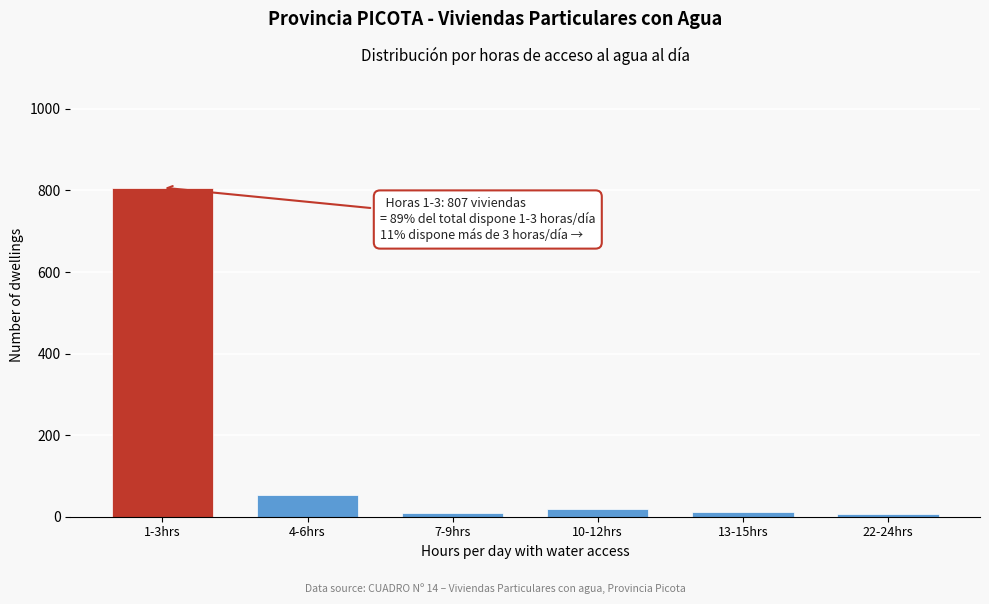

Which category has the highest value across all series?

1-3hrs